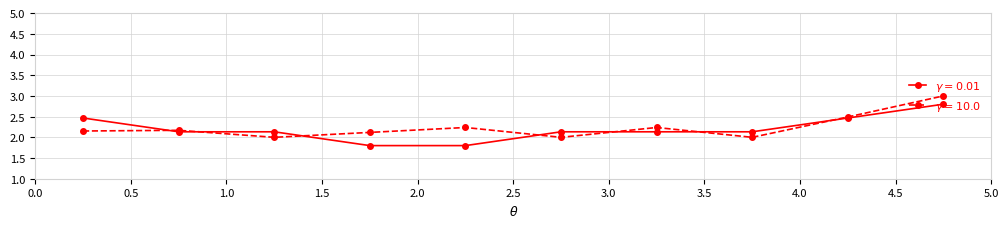

What is the maximum value shown in the chart?

3.0